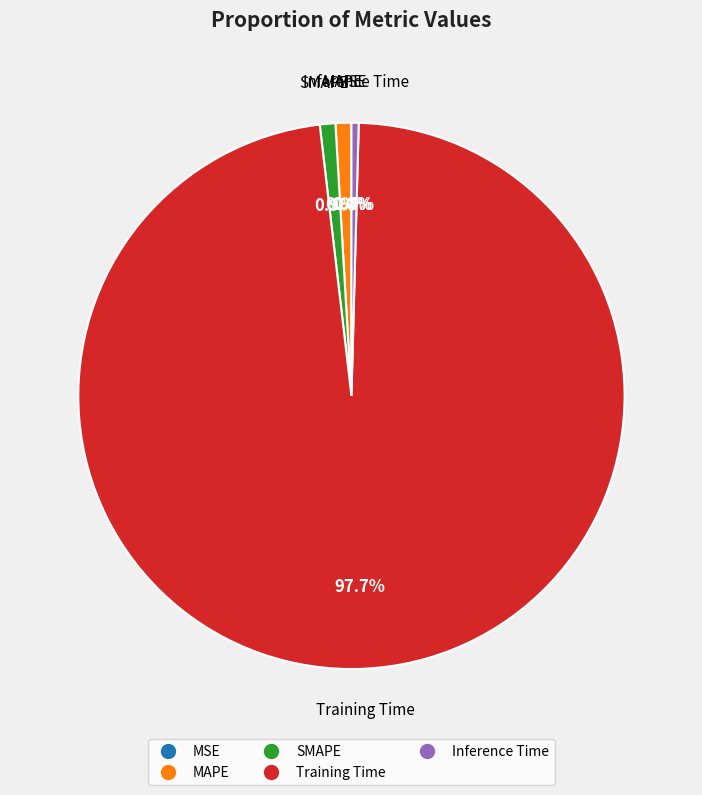

Is there a majority slice in this chart?

Yes